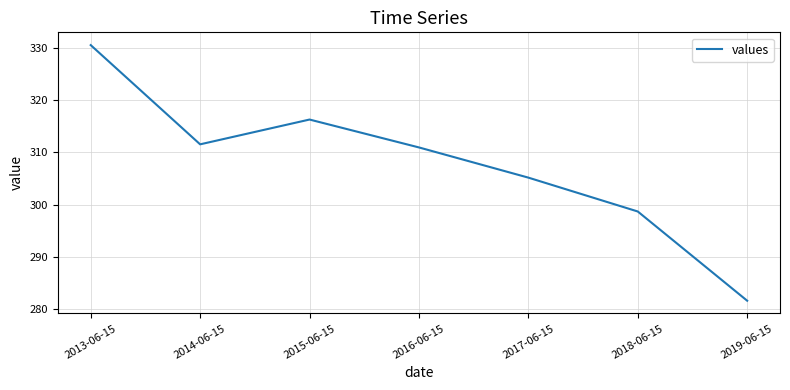

What is the change in value from 2013-06-15 to 2018-06-15?

-31.9